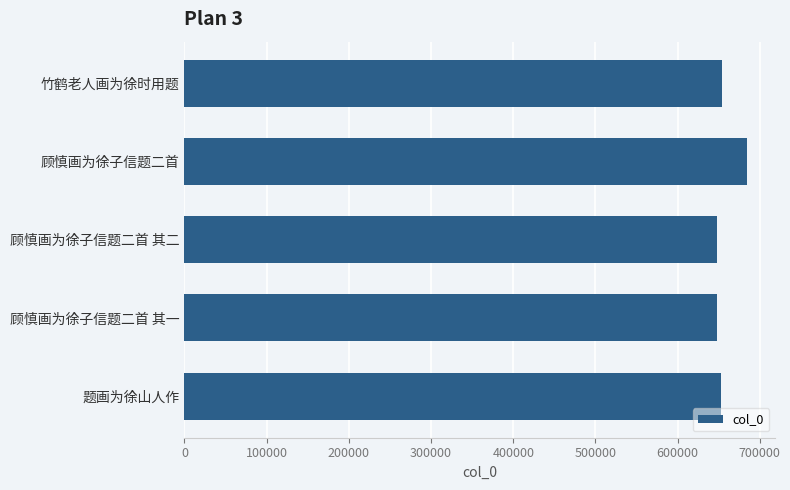

How many bars are there in total?

5